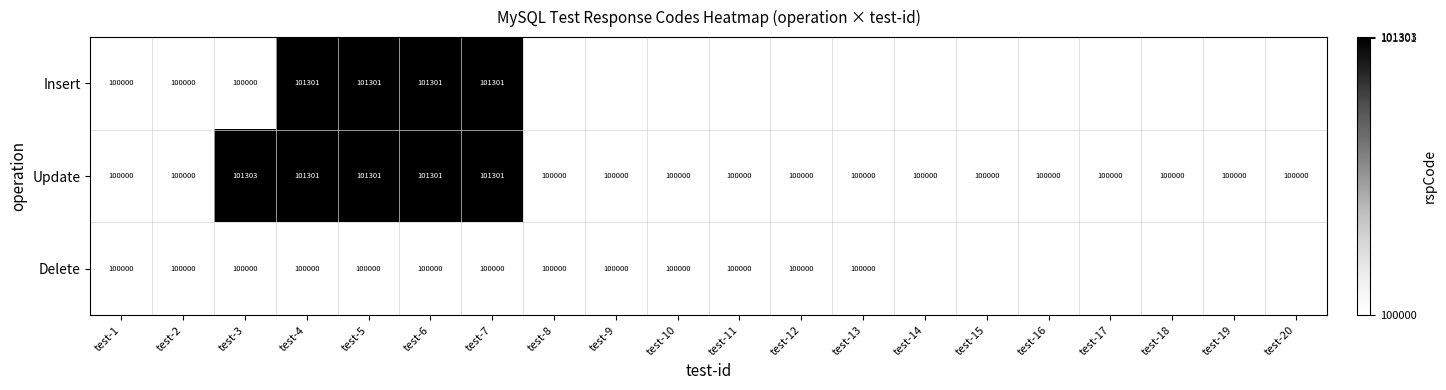

Which label corresponds to the smallest value in the chart?

test-1